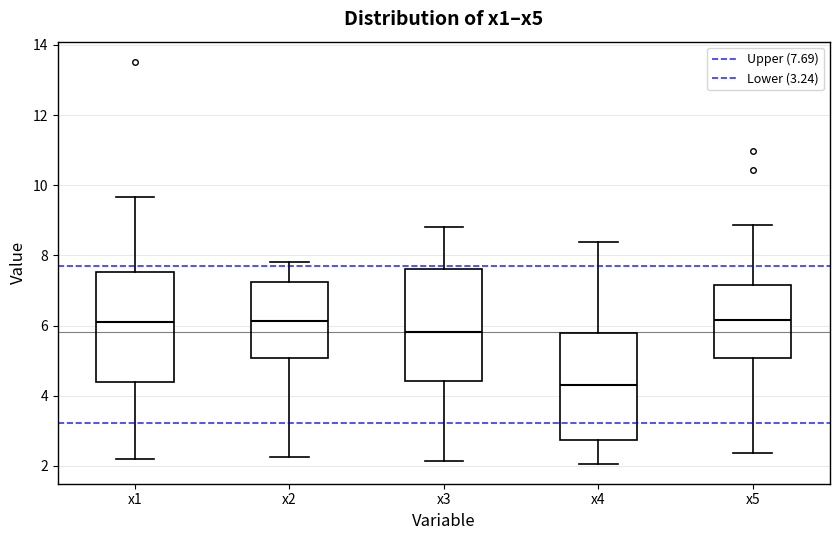

Reading left to right, read every box against the y-axis: the position of its median line, the range the box covers, and the ends of its whiskers. The values are not printed on the chart, so give them approximately, as read against the axis.

x1: median 6.2, box 4.4 to 7.6, whiskers 2.2 to 9.6
x2: median 6.2, box 5.0 to 7.2, whiskers 2.2 to 7.8
x3: median 5.8, box 4.4 to 7.6, whiskers 2.2 to 8.8
x4: median 4.4, box 2.8 to 5.8, whiskers 2.0 to 8.4
x5: median 6.2, box 5.0 to 7.2, whiskers 2.4 to 8.8